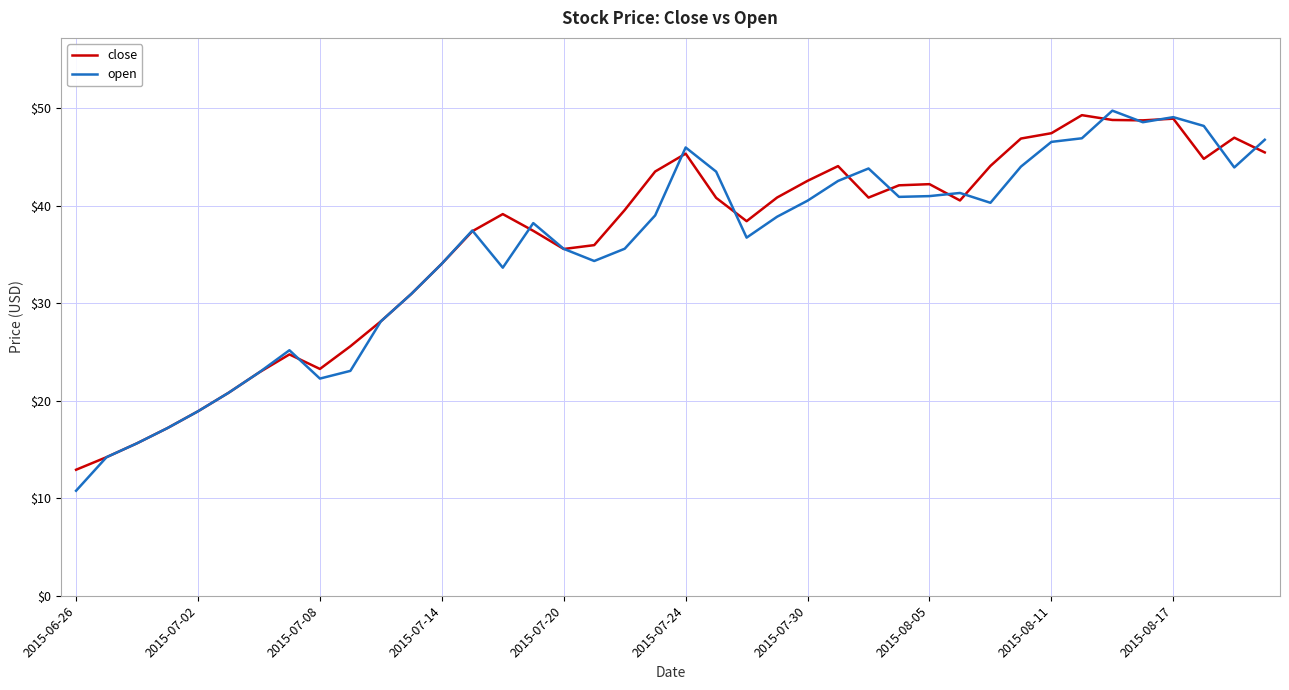

Which series has the widest spread of values?

open